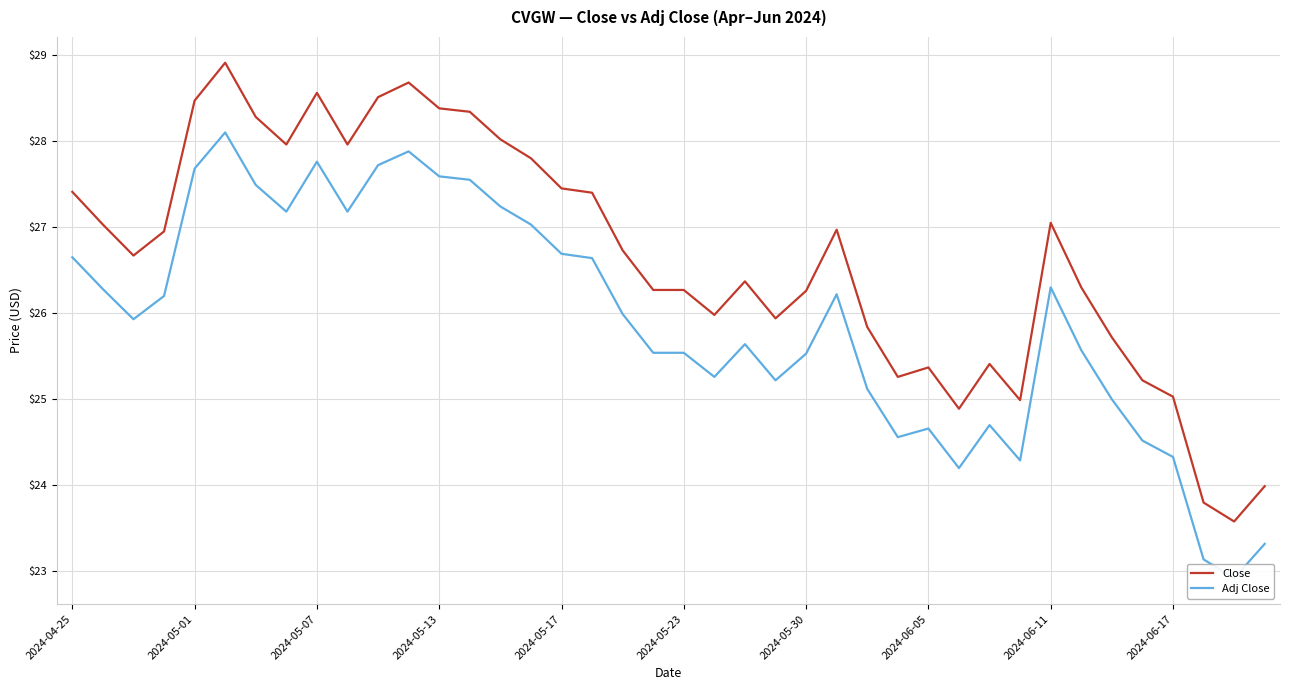

List the series in order of their peak value, highest first.

Close, Adj Close